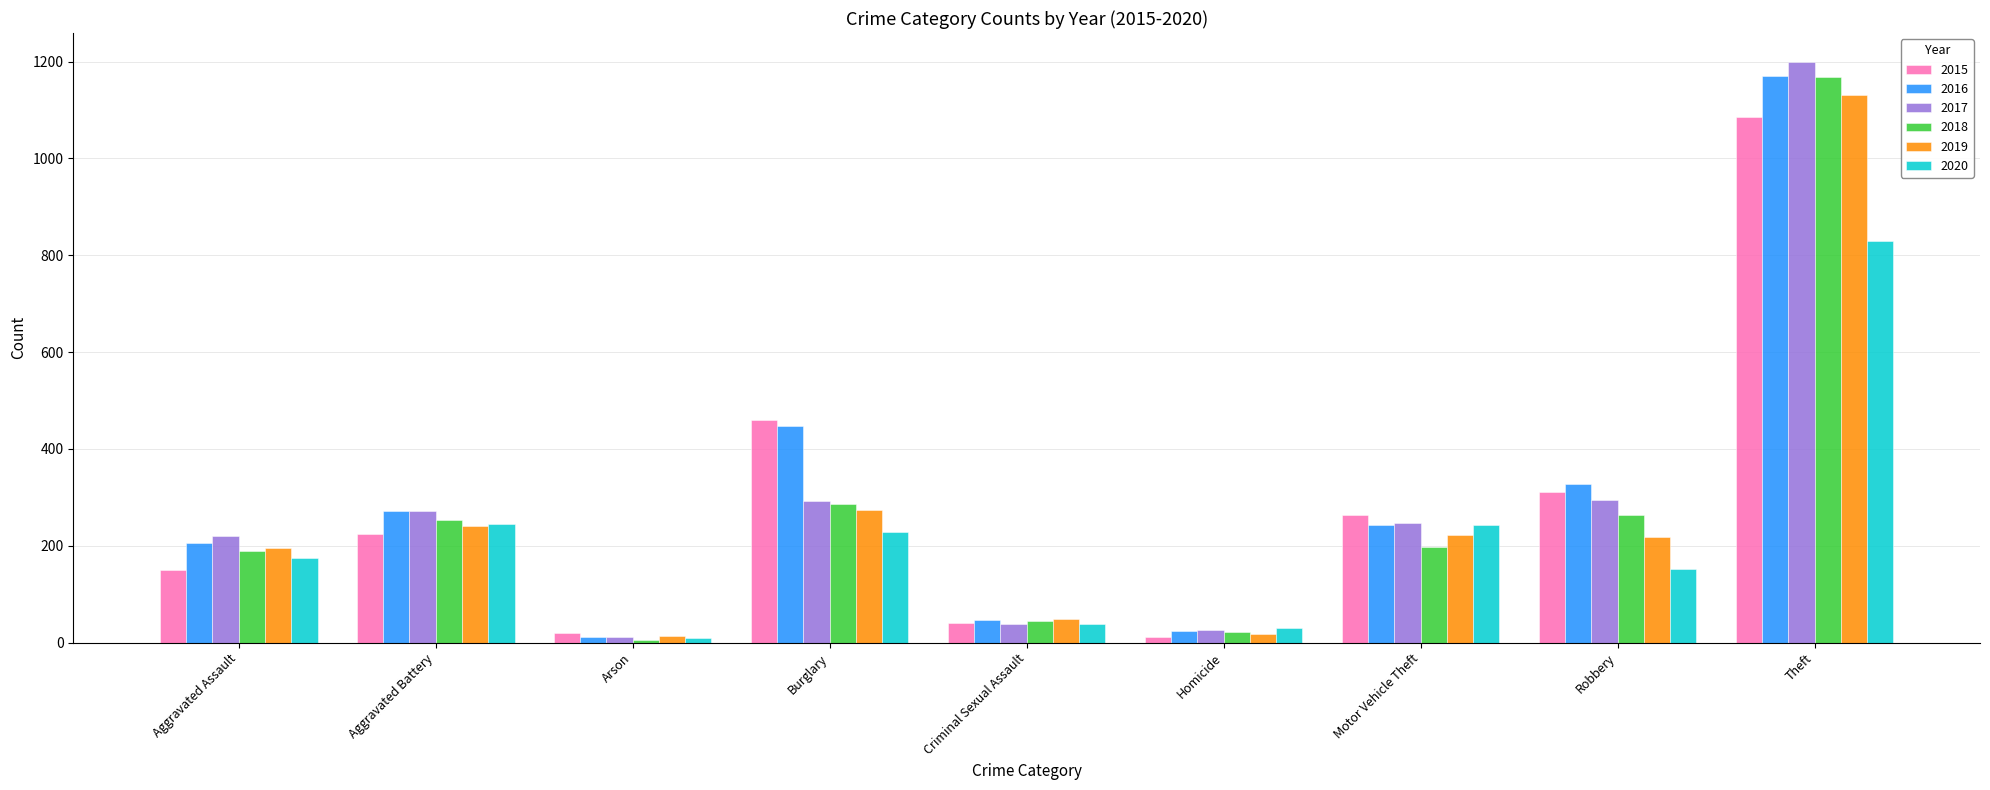

Which series has the largest range (max minus min)?

2017